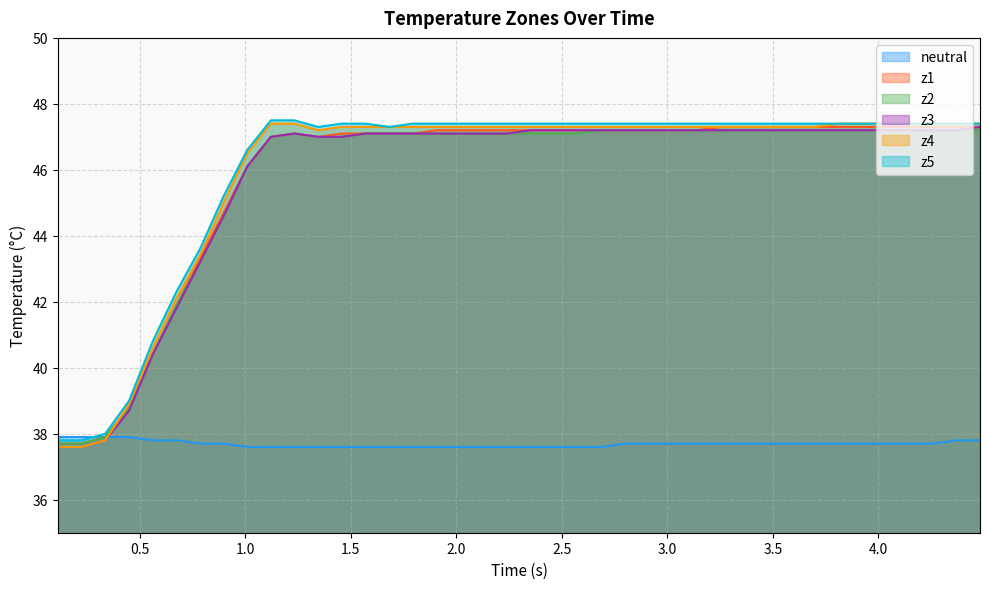

Rank the series by their maximum value, from highest to lowest.

z5, z4, z1, z3, z2, neutral